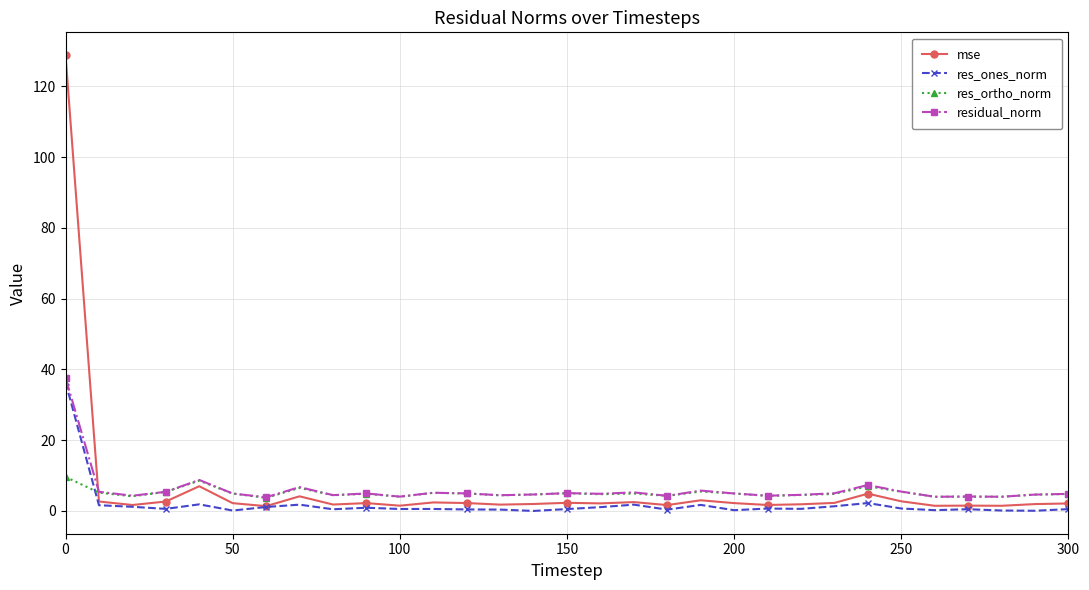

After their last crossing, which series has the higher values: mse or res_ortho_norm?

res_ortho_norm